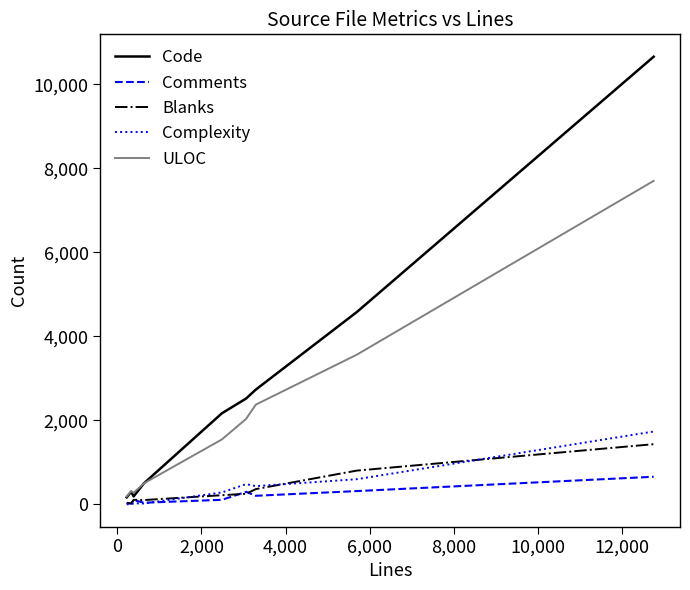

How many lines are shown in the chart?

5